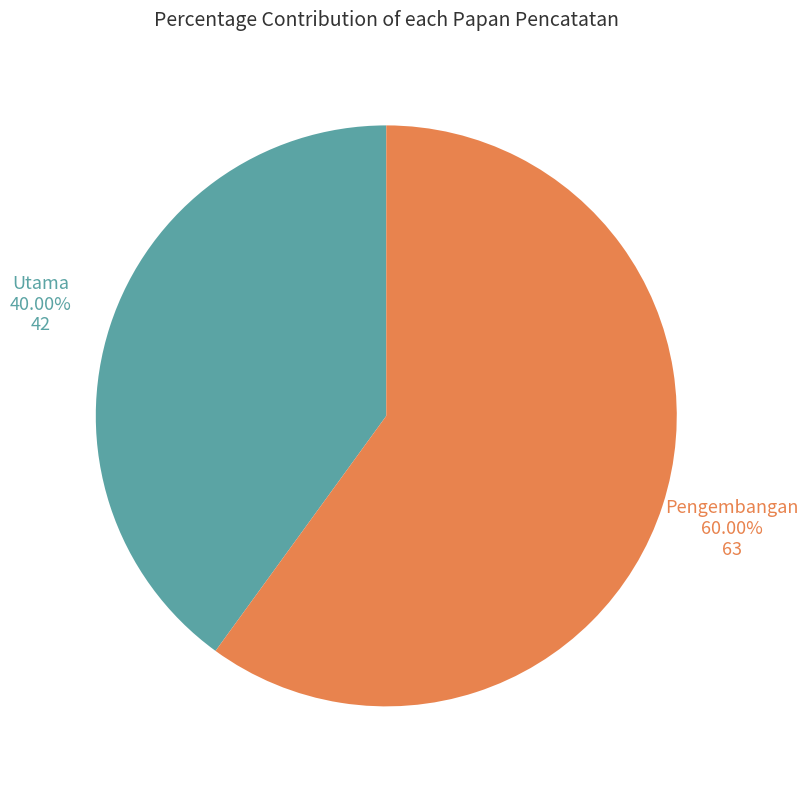

Does any single category account for the majority?

Yes